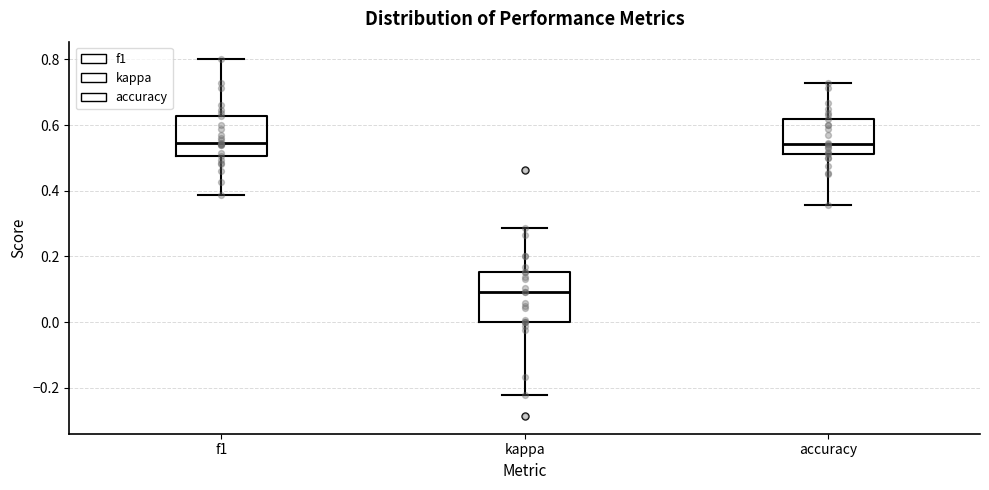

Reading left to right, read every box against the y-axis: the position of its median line, the range the box covers, and the ends of its whiskers. The values are not printed on the chart, so give them approximately, as read against the axis.

f1: median 0.54, box 0.50 to 0.62, whiskers 0.38 to 0.80
kappa: median 0.10, box 0.00 to 0.16, whiskers -0.22 to 0.28
accuracy: median 0.54, box 0.52 to 0.62, whiskers 0.36 to 0.72